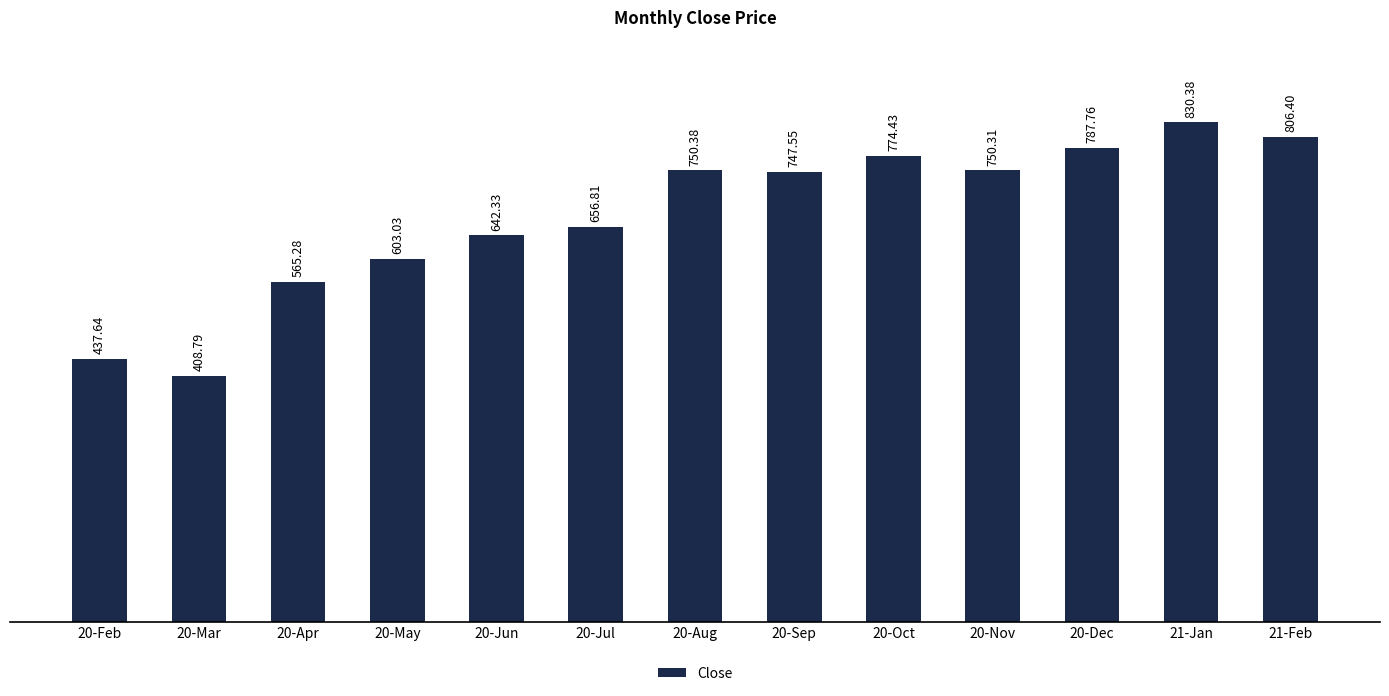

The chart shows a value of 642.3 at 20-Jun. True or false?

True